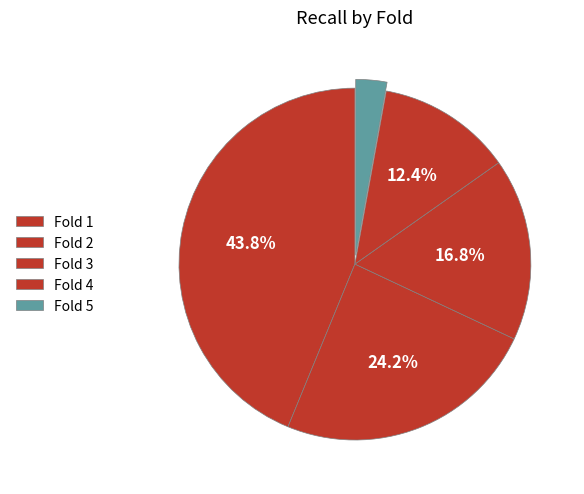

Is it true that Fold 5 is 1% of the pie?

False